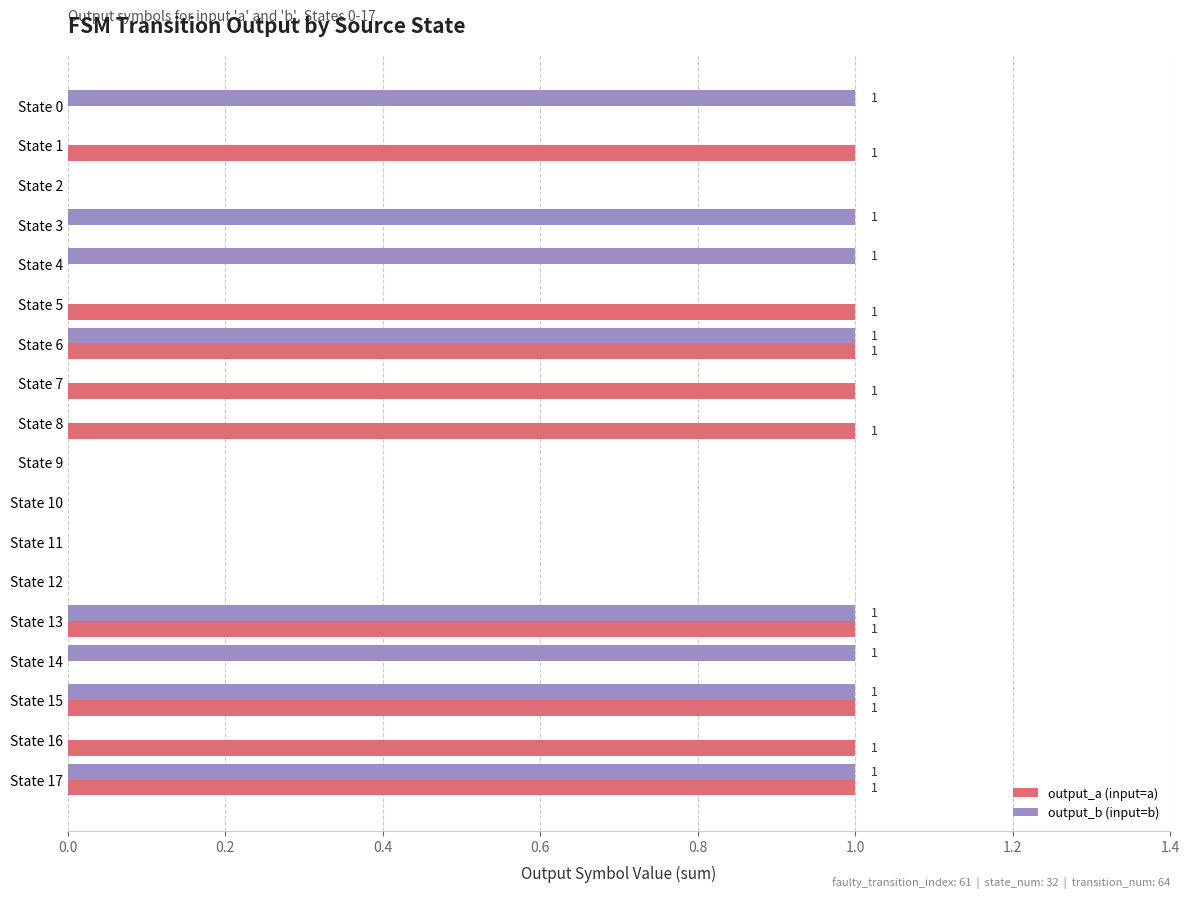

The value of output_b (input=b) at State 5 is 1. True or false?

False